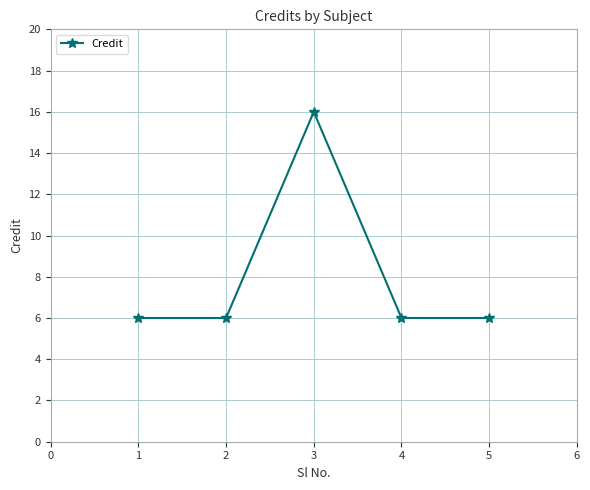

True or false: the data shows 6 at 2.

True